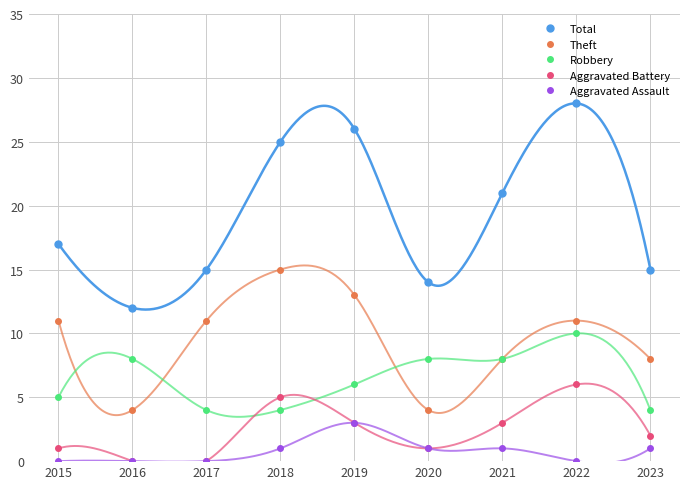

Is the value of Aggravated Battery at 2021 greater than the value of Aggravated Assault at 2018?

Yes